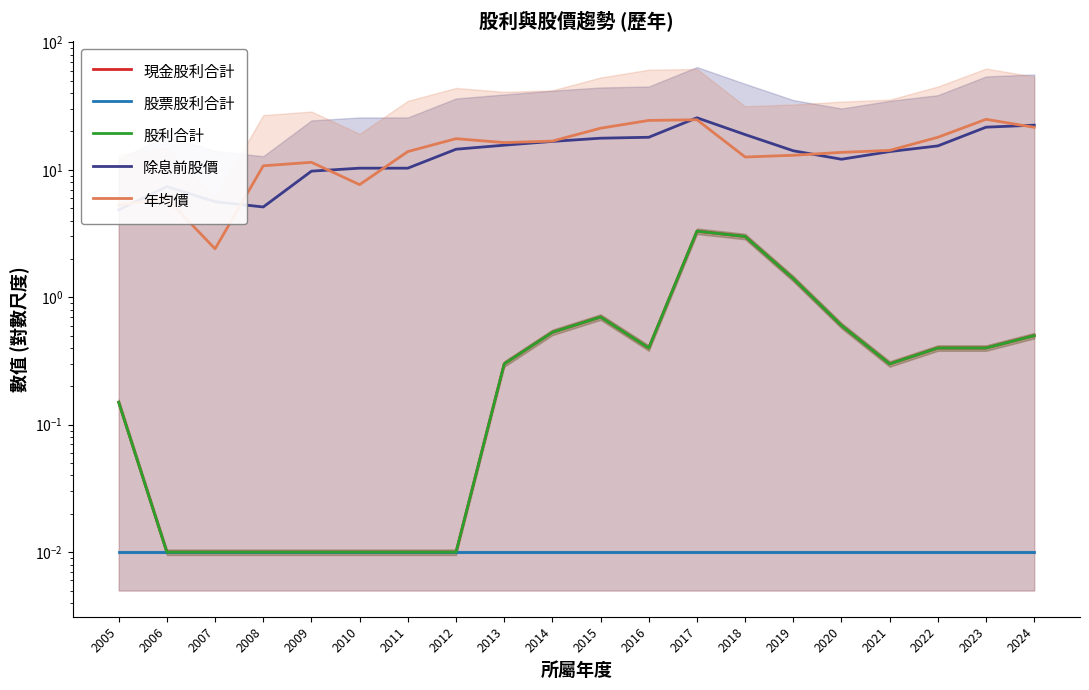

At which label does 除息前股價 first exceed 14?

2012